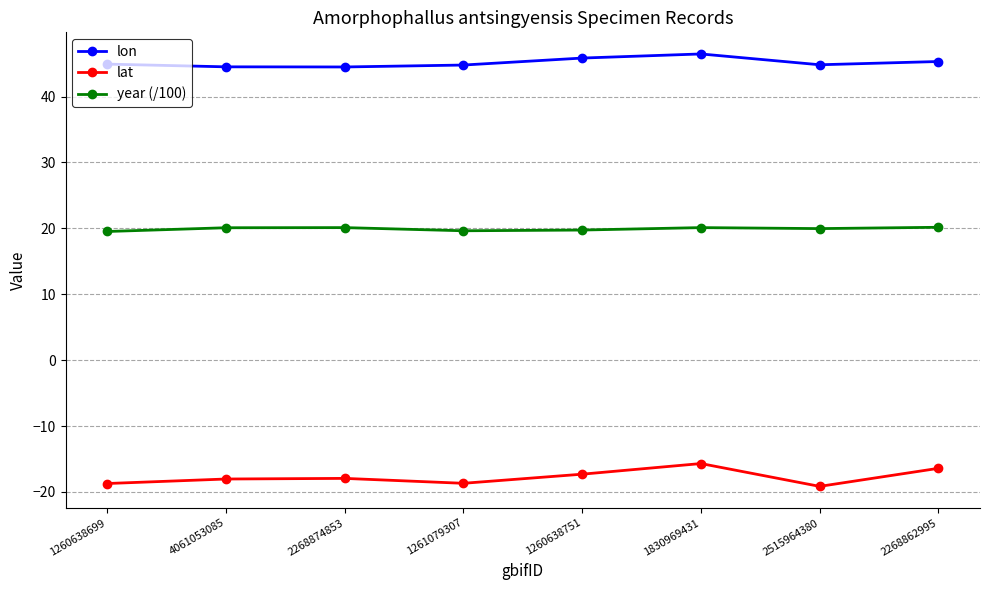

At 4061053085, list the series in order from largest to smallest.

lon, year (/100), lat